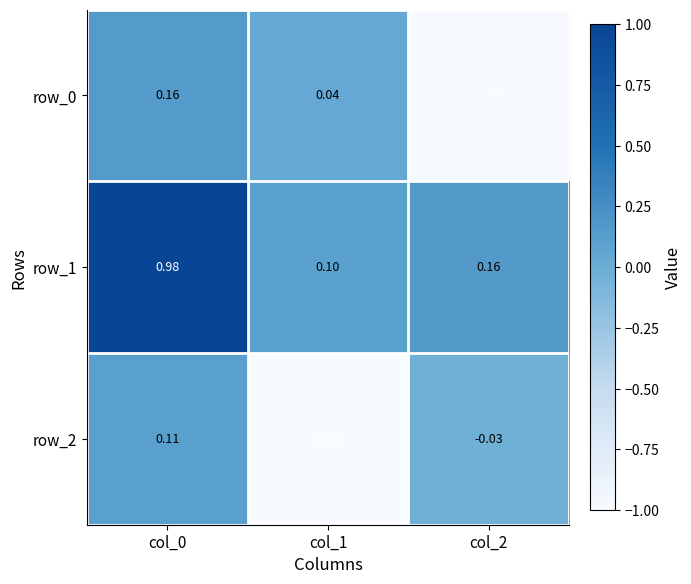

Is the value of row_1 at col_1 greater than the value of row_0 at col_2?

Yes